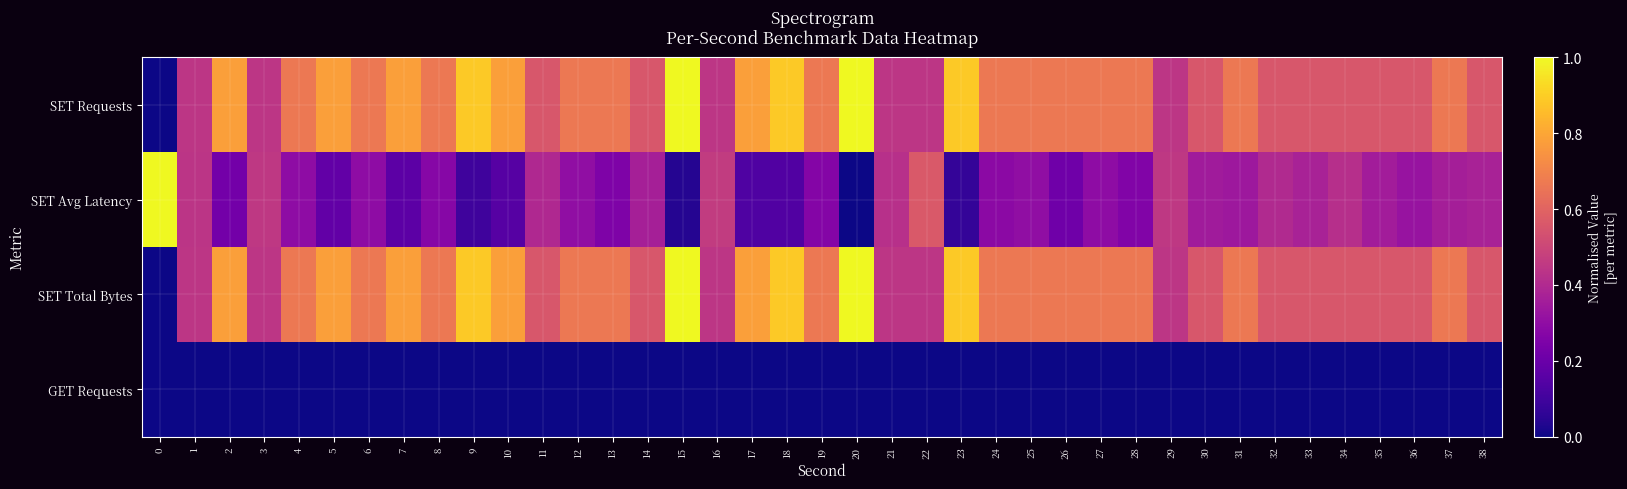

Which series changed the most between 18 and 19?

SET Total Bytes